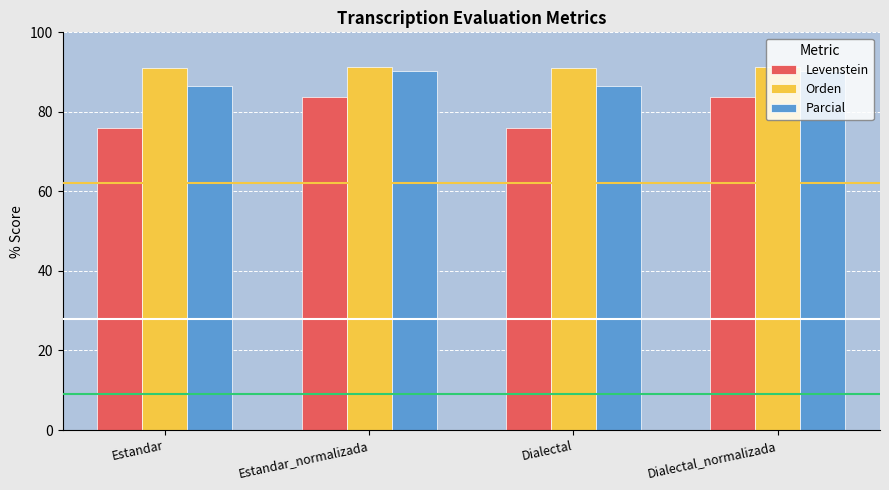

What position from the left is Dialectal_normalizada?

4